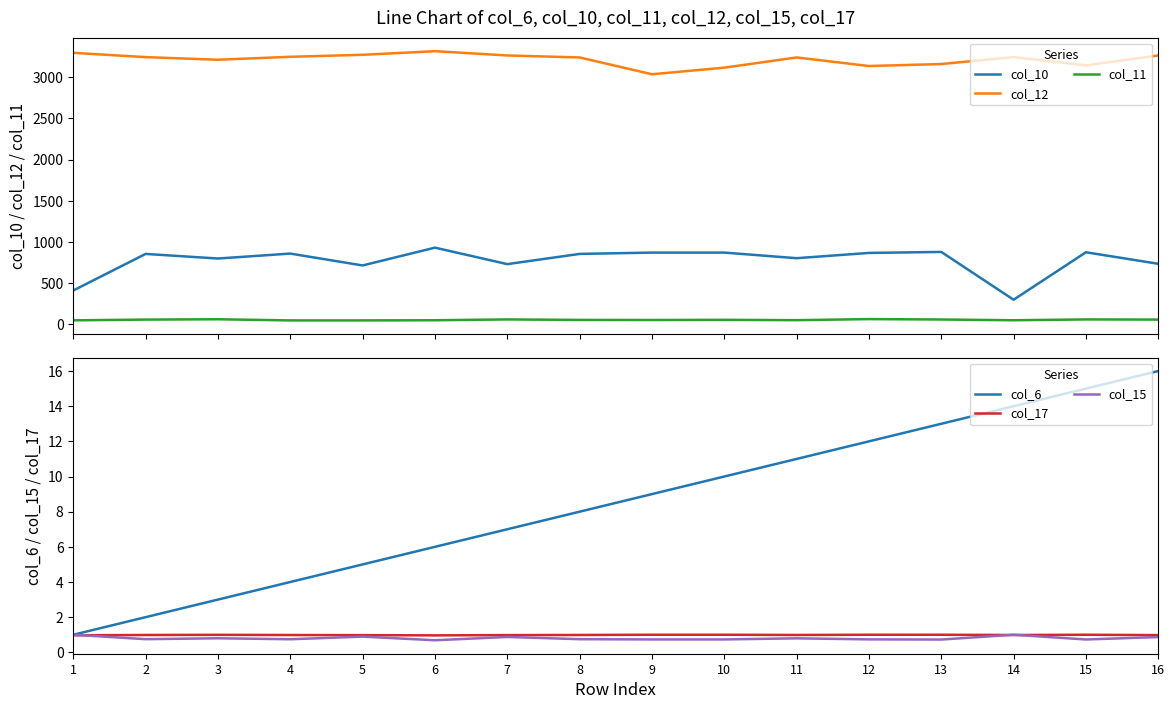

Reading left to right, list all the values displayed in this chart.

col_10: 1=412.0	2=856.0	3=800.0	4=860.0	5=716.0	6=932.0	7=732.0	8=856.0	9=872.0	10=872.0	11=804.0	12=868.0	13=880.0	14=300.0	15=876.0	16=736.0
col_12: 1=3296.0	2=3244.0	3=3212.0	4=3248.0	5=3272.0	6=3316.0	7=3264.0	8=3240.0	9=3036.0	10=3116.0	11=3240.0	12=3136.0	13=3160.0	14=3244.0	15=3144.0	16=3264.0
col_11: 1=50.0	2=59.0	3=63.0	4=49.0	5=49.0	6=51.0	7=61.0	8=55.0	9=54.0	10=56.0	11=52.0	12=65.0	13=60.0	14=51.0	15=61.0	16=59.0
col_6: 1=1.0	2=2.0	3=3.0	4=4.0	5=5.0	6=6.0	7=7.0	8=8.0	9=9.0	10=10.0	11=11.0	12=12.0	13=13.0	14=14.0	15=15.0	16=16.0
col_17: 1=1.0	2=1.0	3=1.0	4=1.0	5=1.0	6=1.0	7=1.0	8=1.0	9=1.0	10=1.0	11=1.0	12=1.0	13=1.0	14=1.0	15=1.0	16=1.0
col_15: 1=1.0	2=0.7	3=0.8	4=0.7	5=0.9	6=0.7	7=0.9	8=0.7	9=0.7	10=0.7	11=0.8	12=0.7	13=0.7	14=1.0	15=0.7	16=0.9